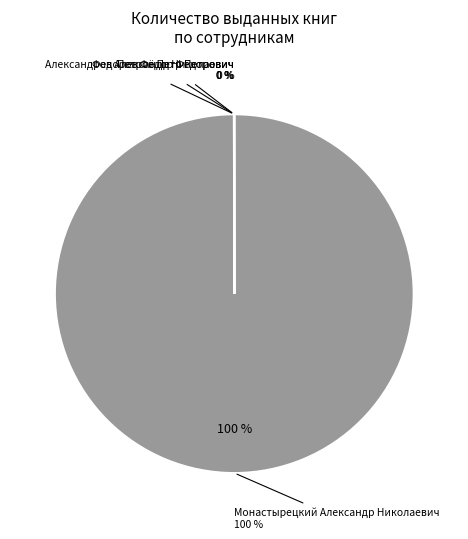

Which category has the smallest portion of the pie?

Петров Петр Петрович